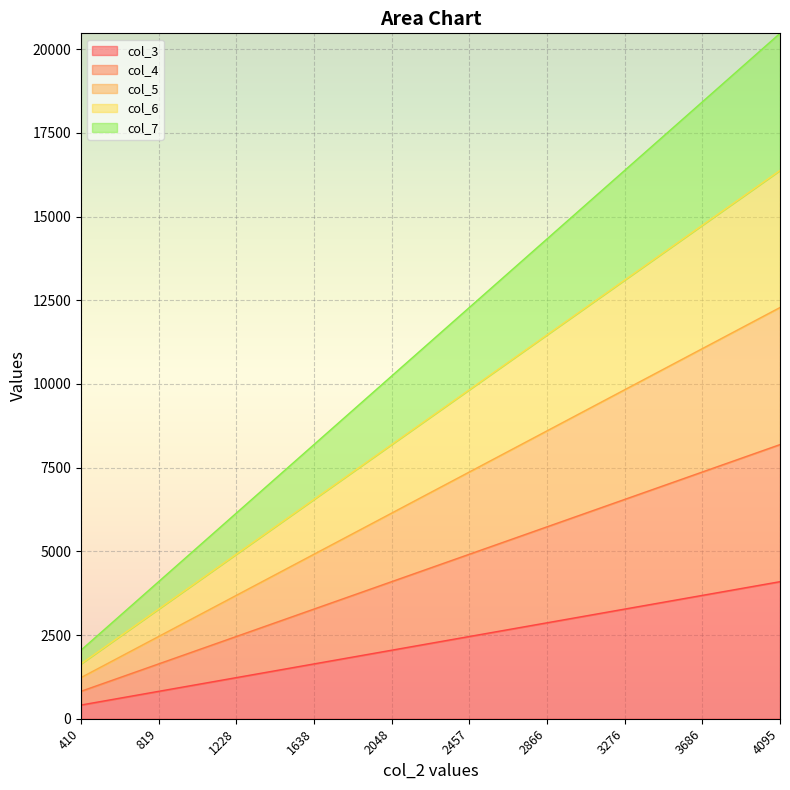

True or false: col_5 has more than 1 interior local peaks.

False